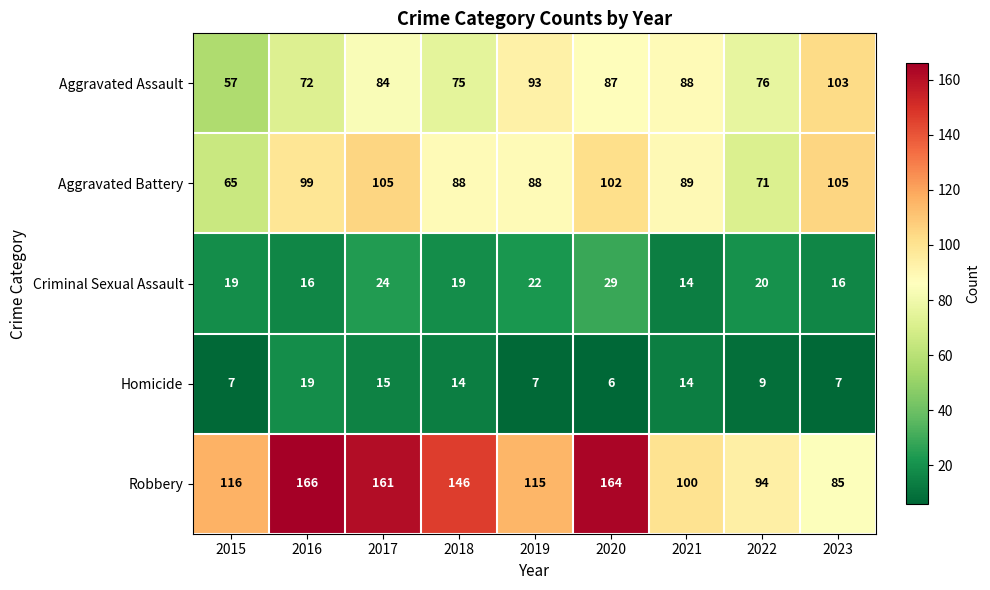

What is the total value across all series at 2016?

372